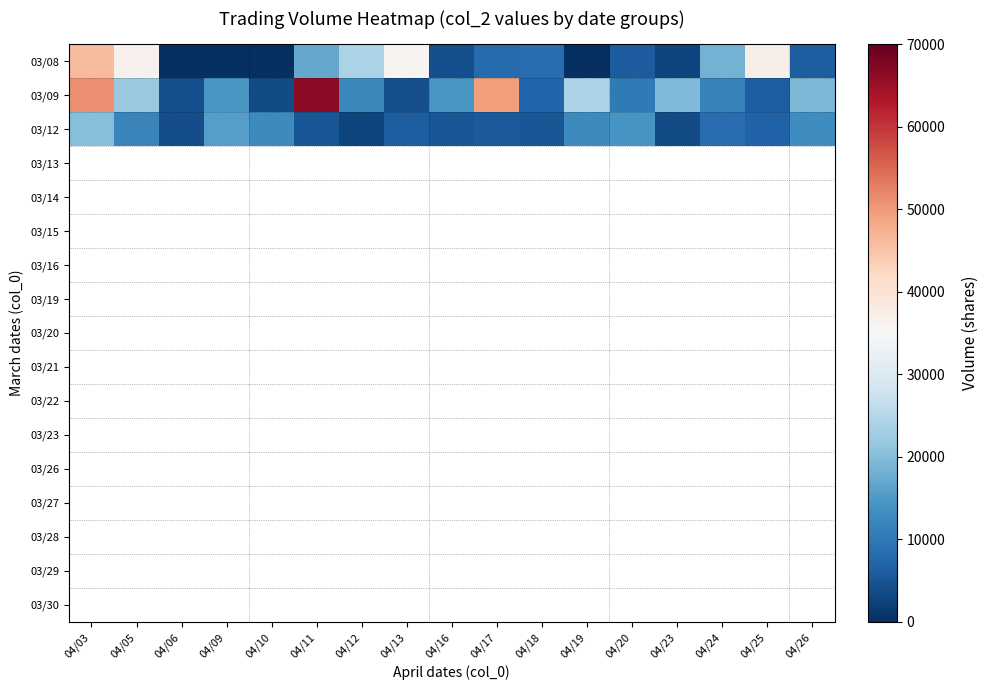

Which series changed the most between 04/16 and 04/23?

03/09